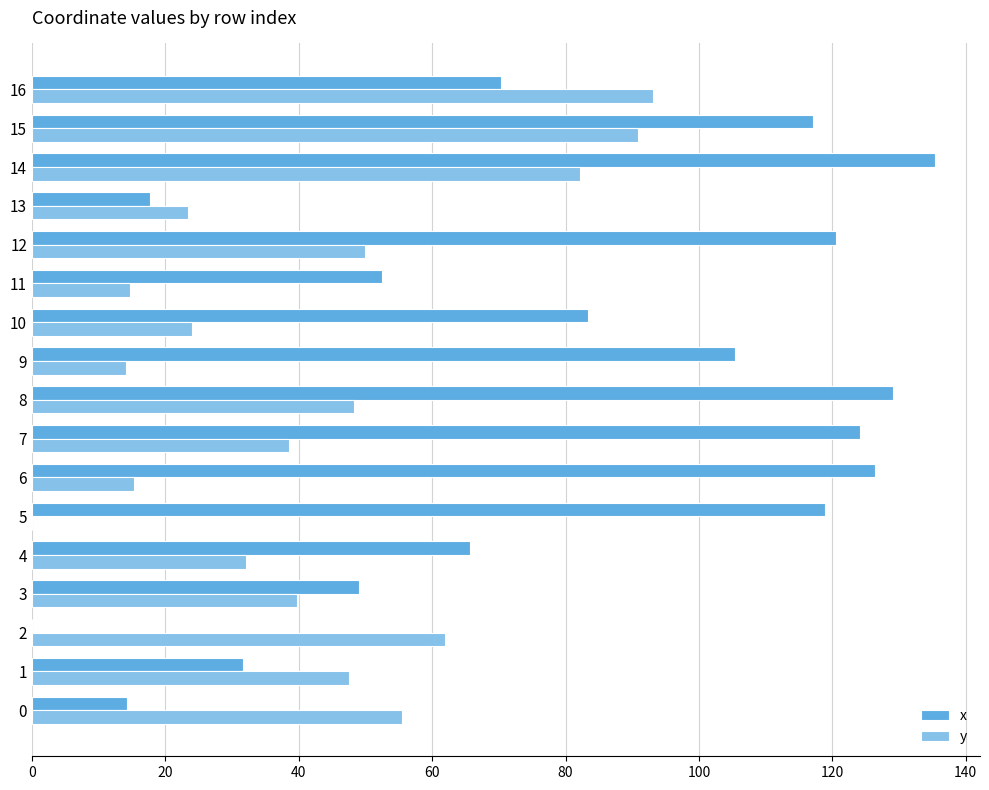

What is the sum of all x values?

1361.5